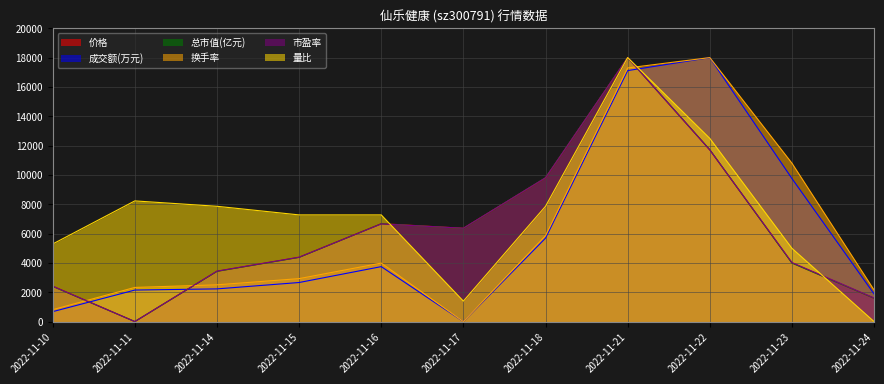

Reading left to right, what are all the values shown in this chart?

价格: 2417.0	0.0	3434.6	4388.7	6678.4	6360.4	9795.1	18000.0	11703.2	4007.1	1590.1
成交额(万元): 677.4	2149.8	2229.8	2664.2	3747.7	0.0	5690.6	17112.5	18000.0	9753.5	1884.8
总市值(亿元): 2400.0	0.0	3423.5	4376.5	6670.6	6352.9	9811.8	18000.0	11717.6	3988.2	1588.2
换手率: 811.8	2329.4	2505.9	2929.4	3988.2	0.0	5858.8	17294.1	18000.0	10800.0	2152.9
市盈率: 2414.6	0.0	3439.0	4390.2	6658.5	6365.9	9804.9	18000.0	11707.3	4024.4	1609.8
量比: 5289.8	8228.6	7861.2	7273.5	7273.5	1395.9	7861.2	18000.0	12489.8	4995.9	0.0